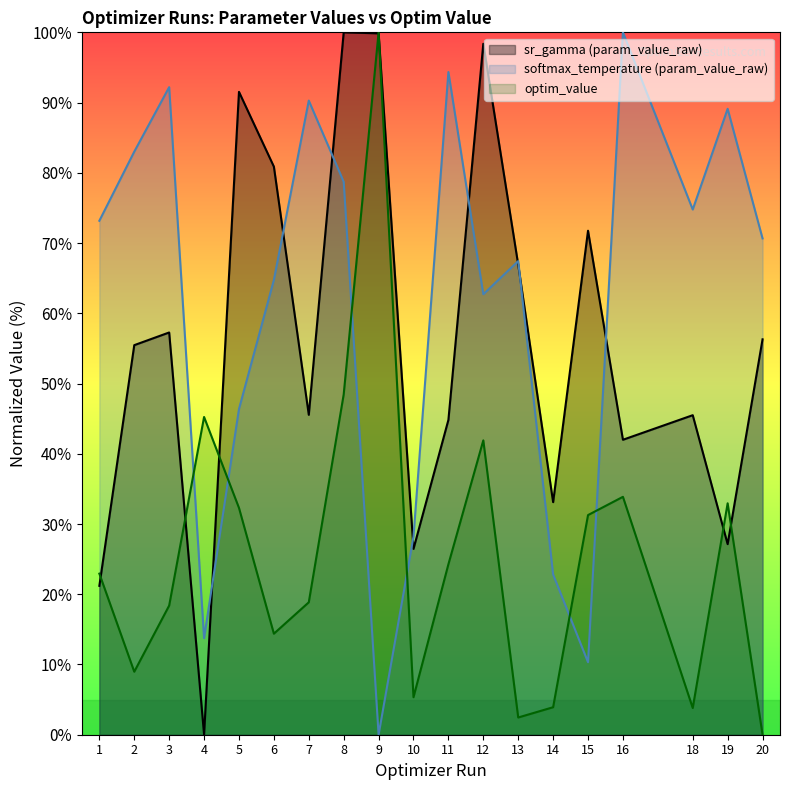

Count the number of categories in the chart.

19